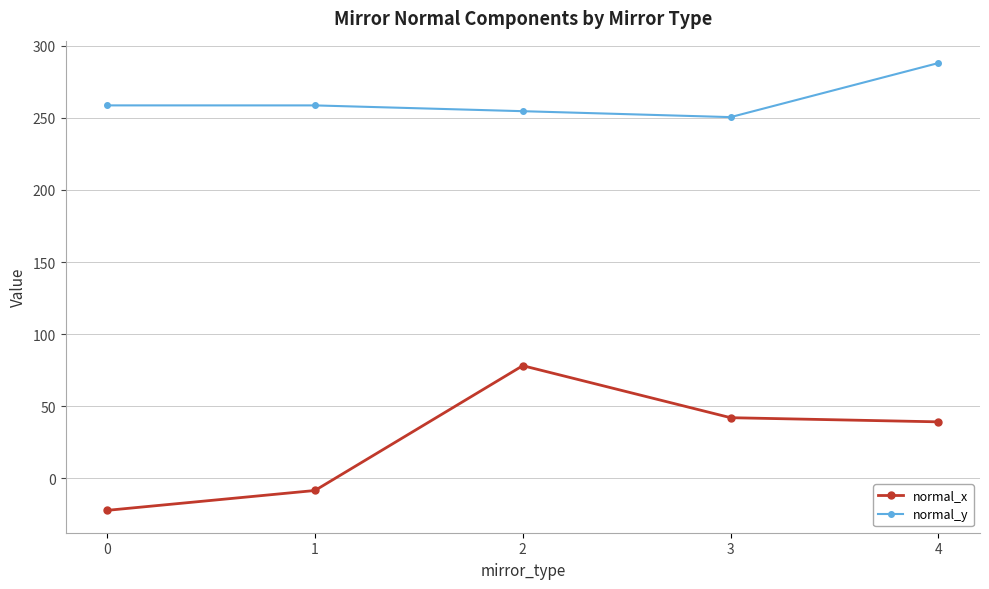

Count the number of categories in the chart.

5